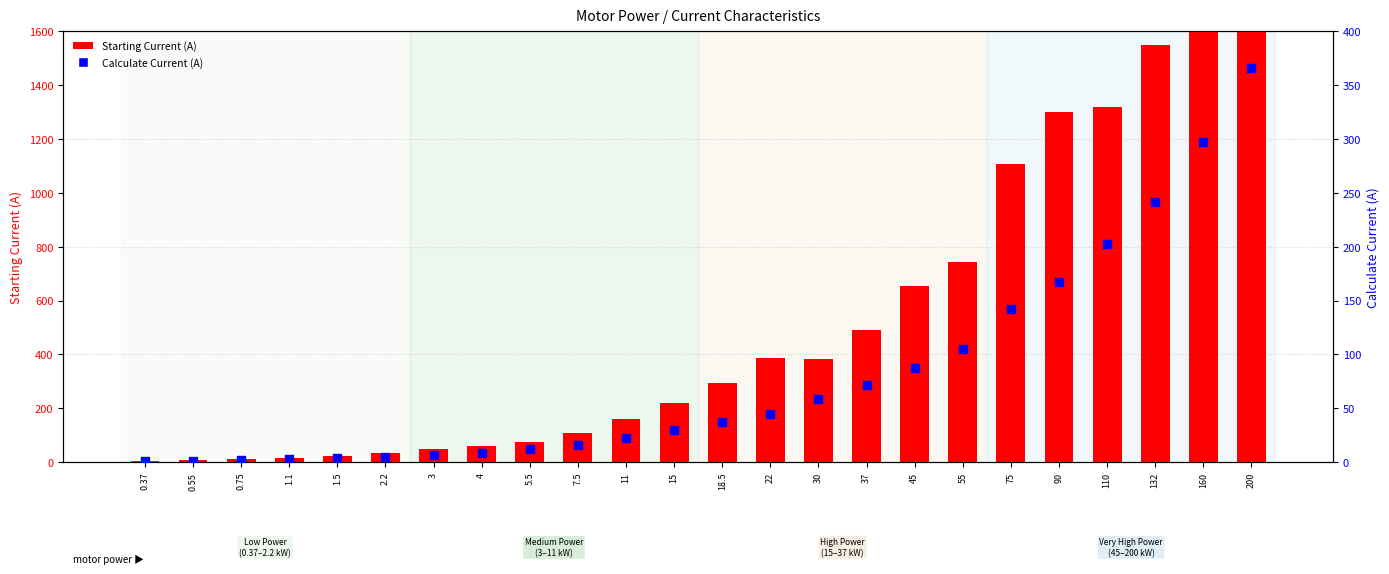

Which series reaches the minimum Y coordinate?

Calculate Current (A)